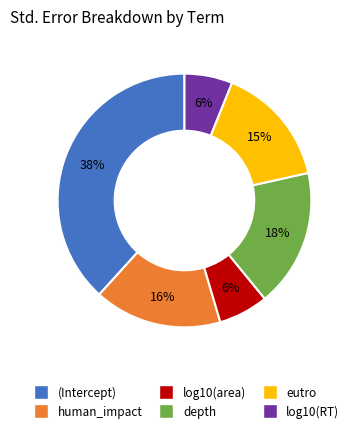

Do (Intercept) and depth together represent more than half of the pie?

Yes